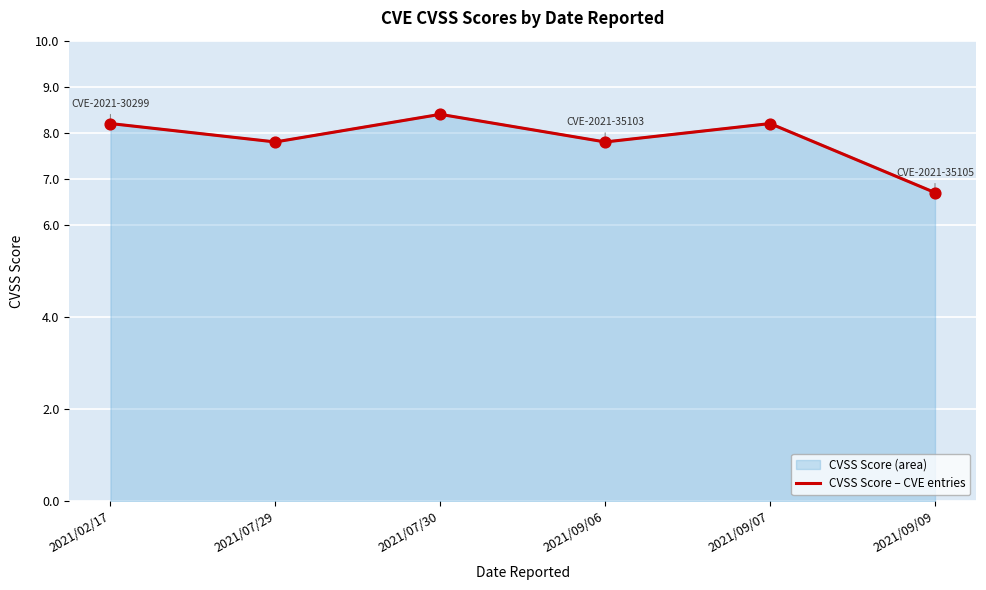

What is the ratio of the value at 2021/07/29 to the value at 2021/09/09?

1.2